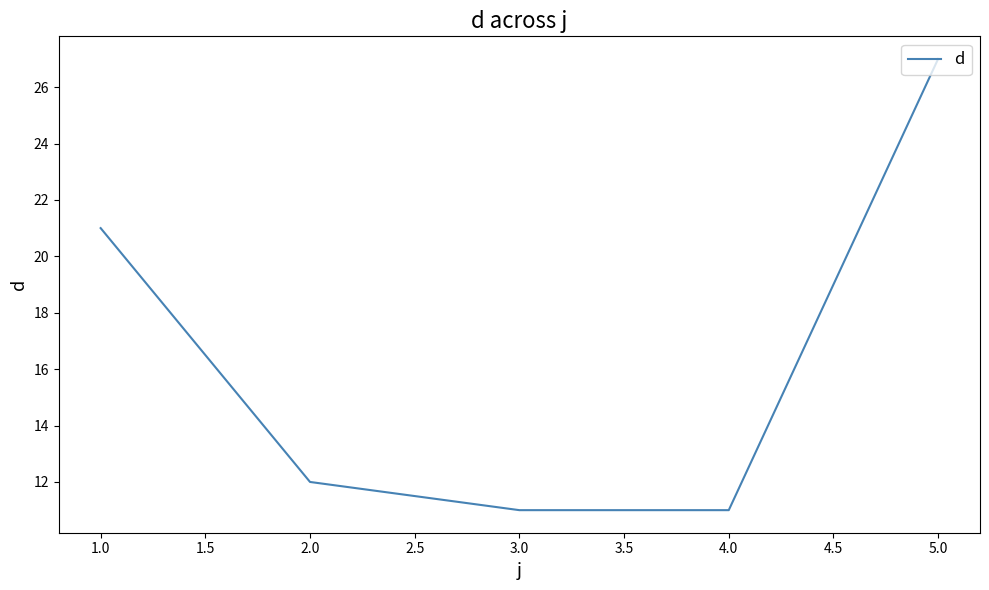

How many lines are shown in the chart?

1